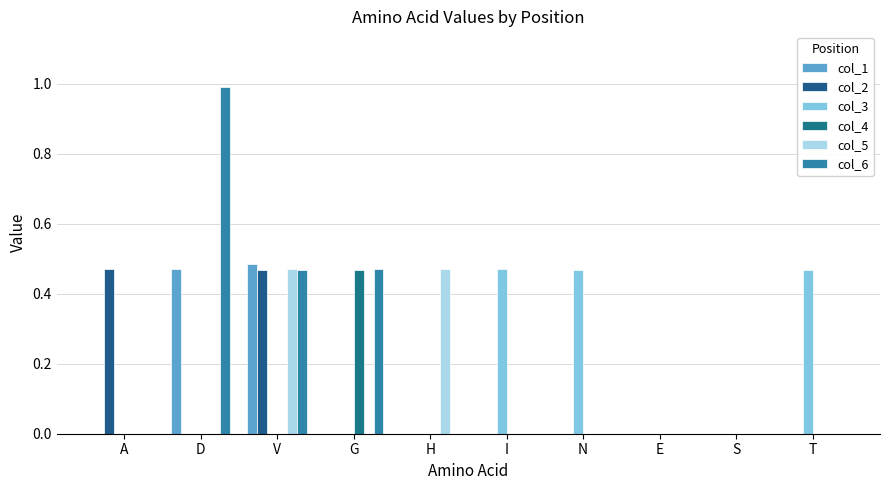

What are all the series names shown in the legend?

col_1, col_2, col_3, col_4, col_5, col_6